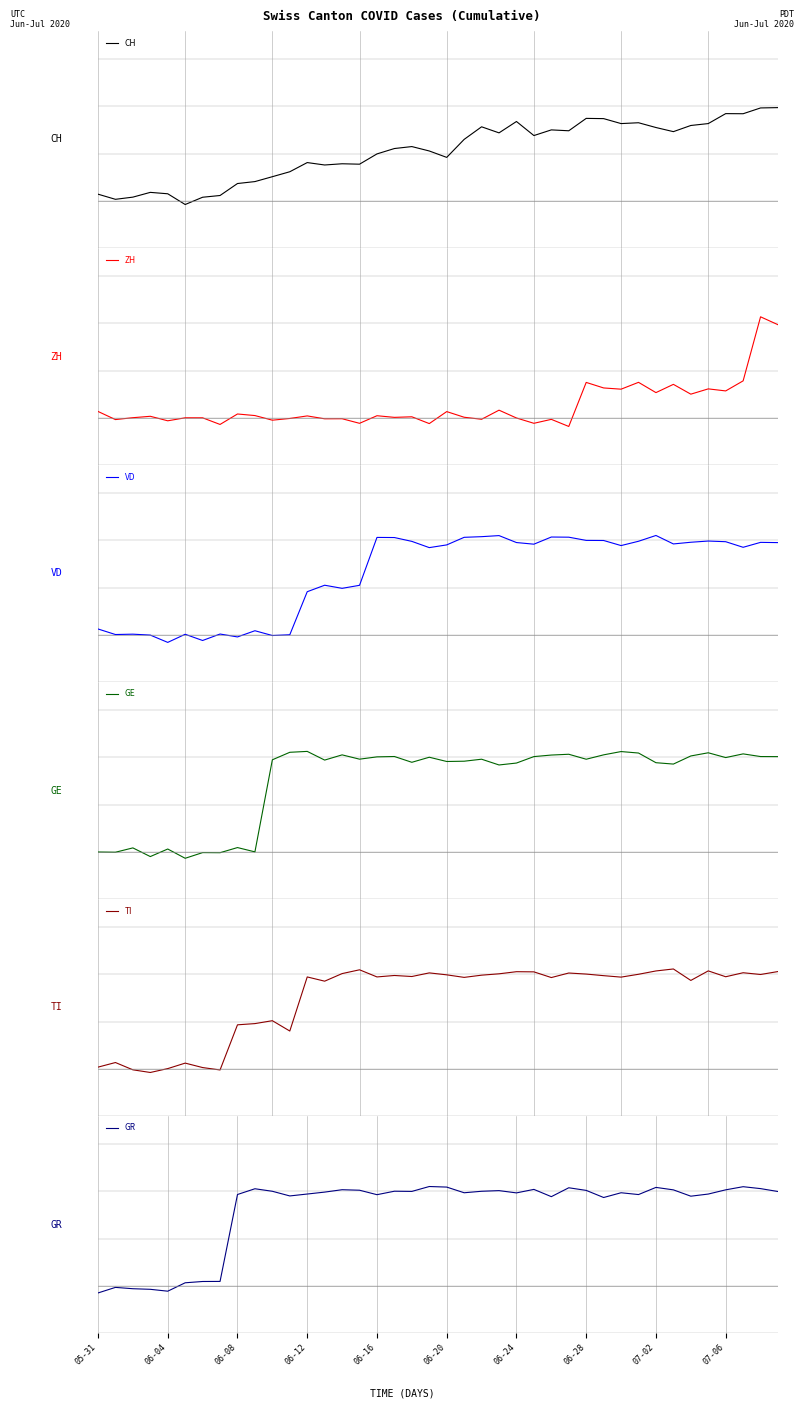

The value of VD at 06-16 is -0.1. True or false?

True